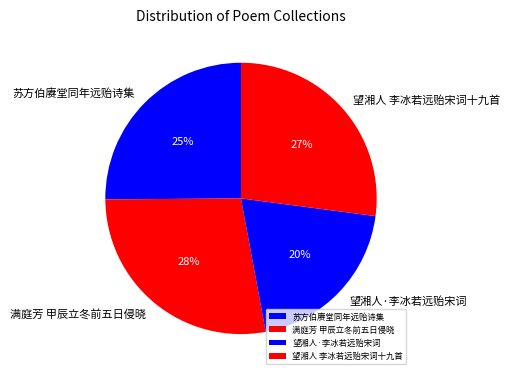

How many slices are in this pie chart?

4